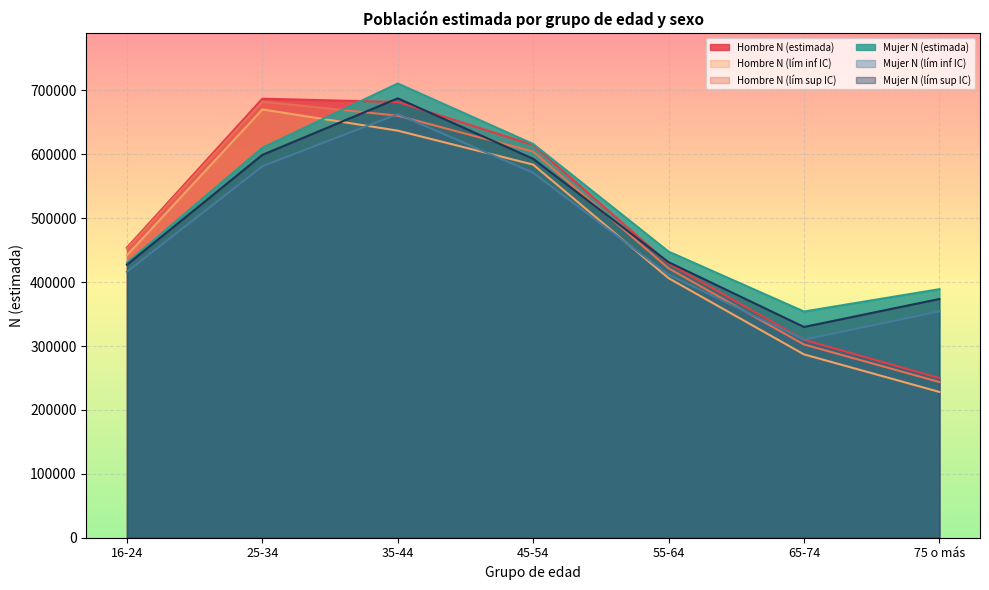

Where is Hombre N (lím inf IC) nearest to the value 449260?

16-24